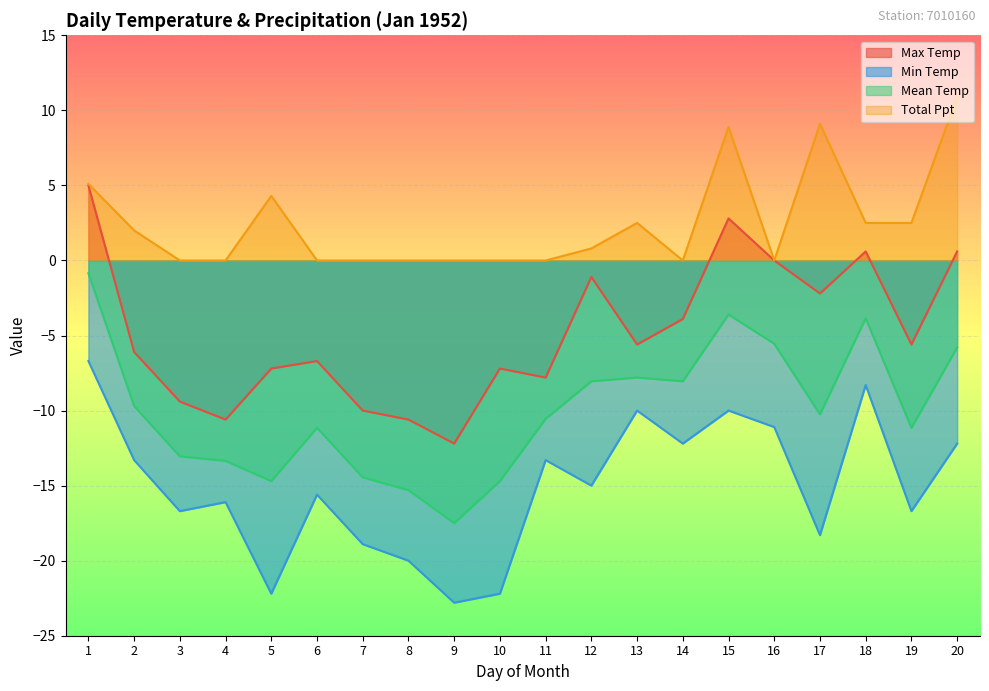

Between 6 and 12, which series saw the biggest shift?

Max Temp